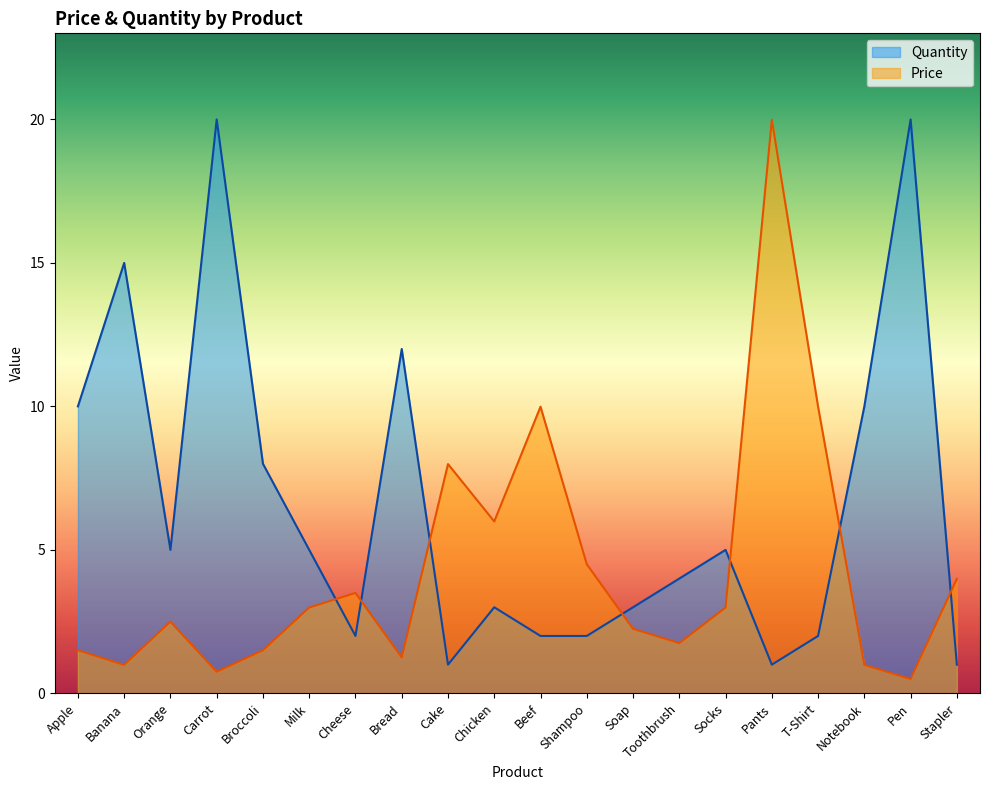

At which label is Price closest to 10?

Beef